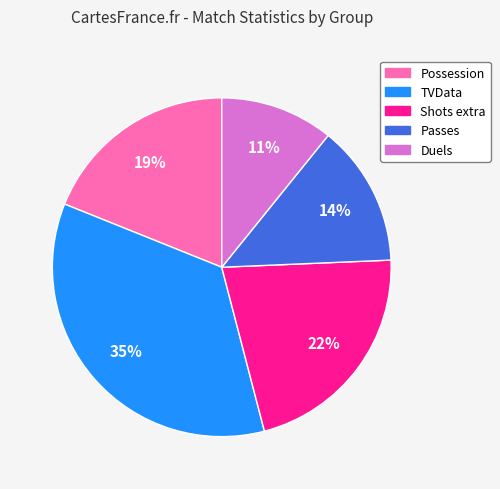

How many segments does this pie chart have?

5